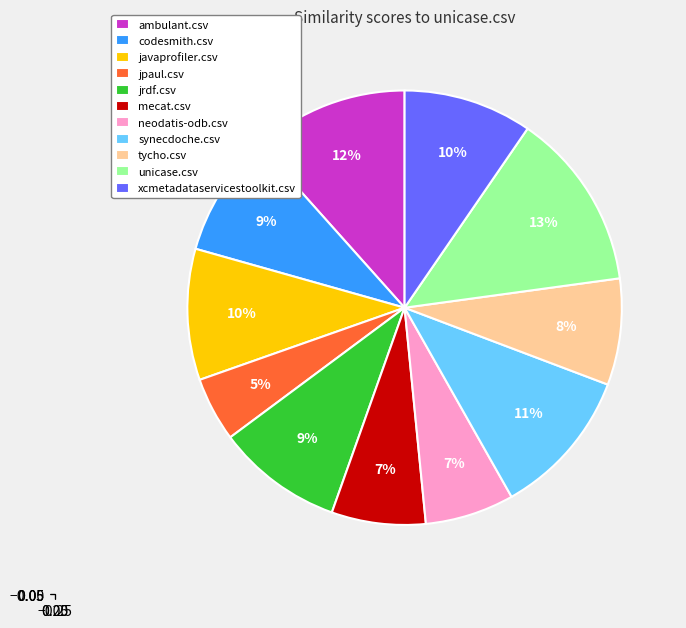

Combined, do mecat.csv and jrdf.csv account for over 50%?

No